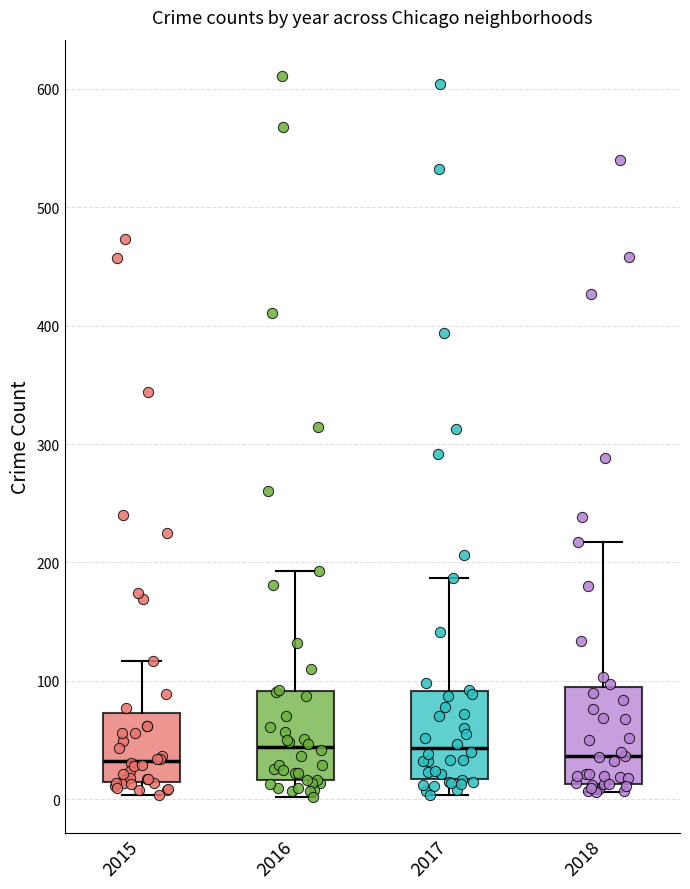

Reading left to right, read every box against the y-axis: the position of its median line, the range the box covers, and the ends of its whiskers. The values are not printed on the chart, so give them approximately, as read against the axis.

2015: median 30, box 10 to 70, whiskers 0 to 120
2016: median 40, box 20 to 90, whiskers 0 to 190
2017: median 40, box 20 to 90, whiskers 0 to 190
2018: median 40, box 10 to 100, whiskers 10 (just below the box's lower edge) to 220